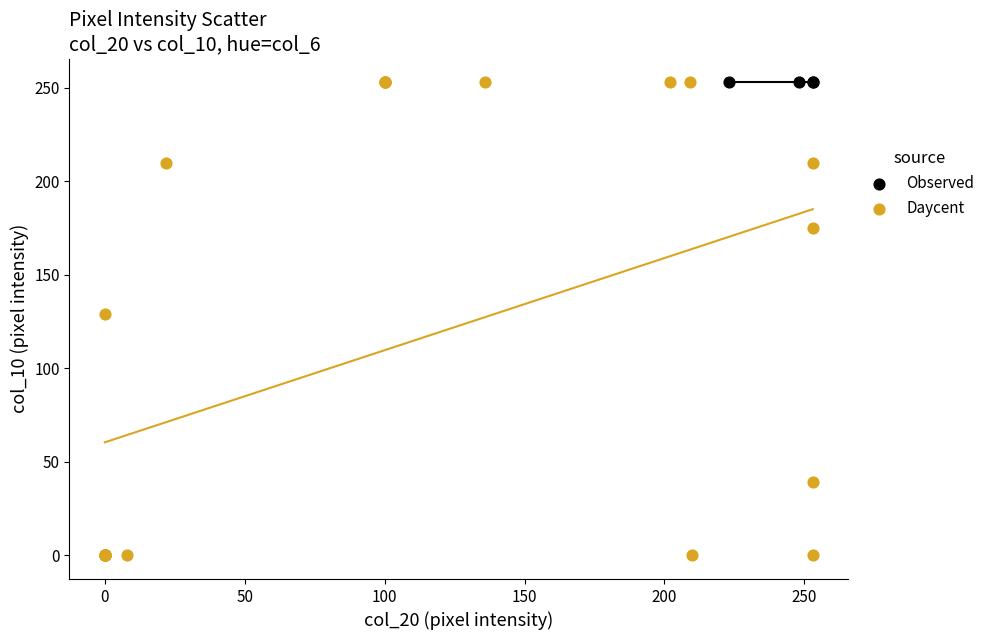

Which series contains the lowest Y value?

Daycent